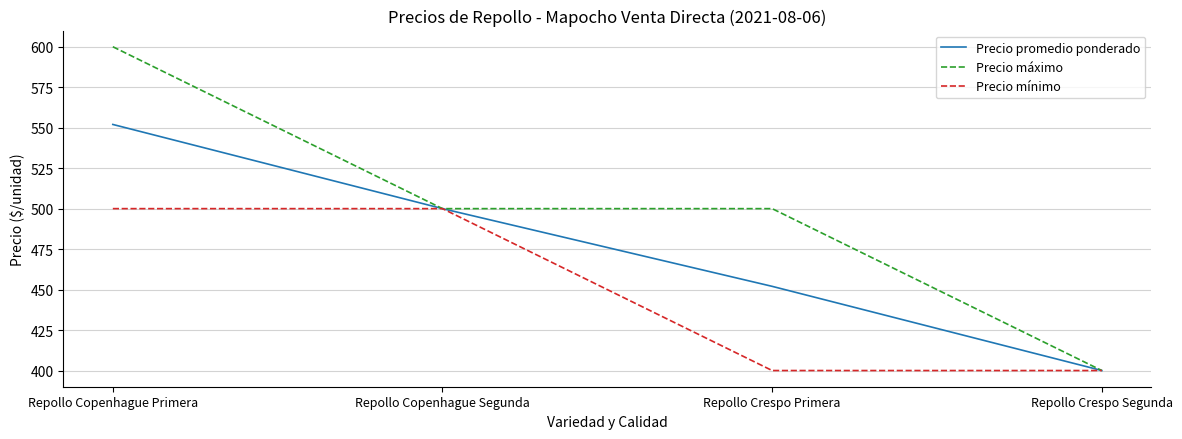

What is the sum of all Precio mínimo values?

1800